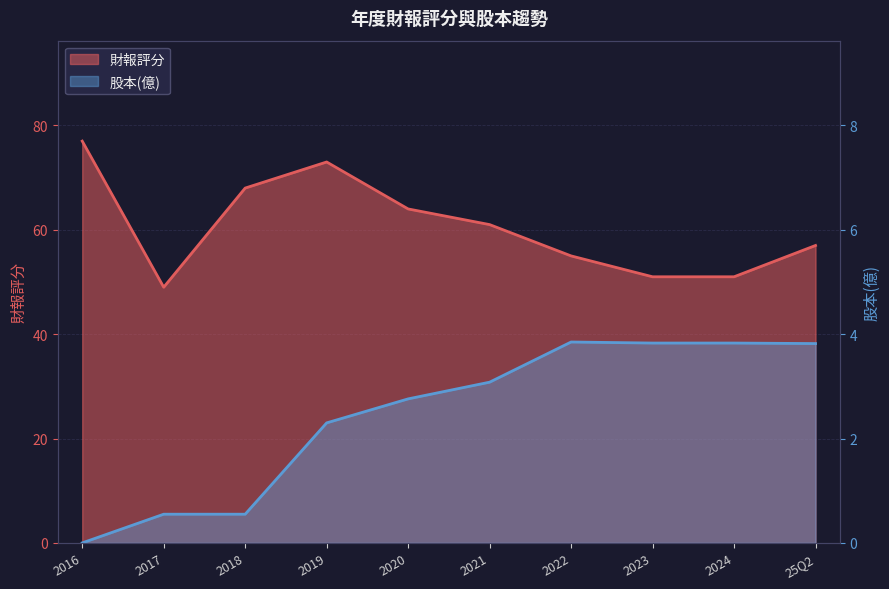

What is the difference between the maximum and minimum values in the 股本(億) series?

3.9